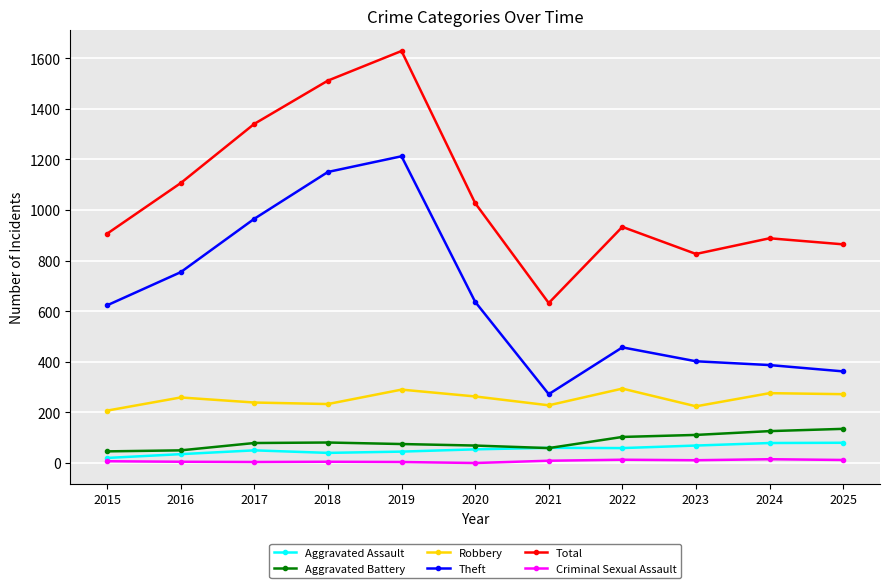

True or false: Total and Aggravated Battery intersect in this chart.

False